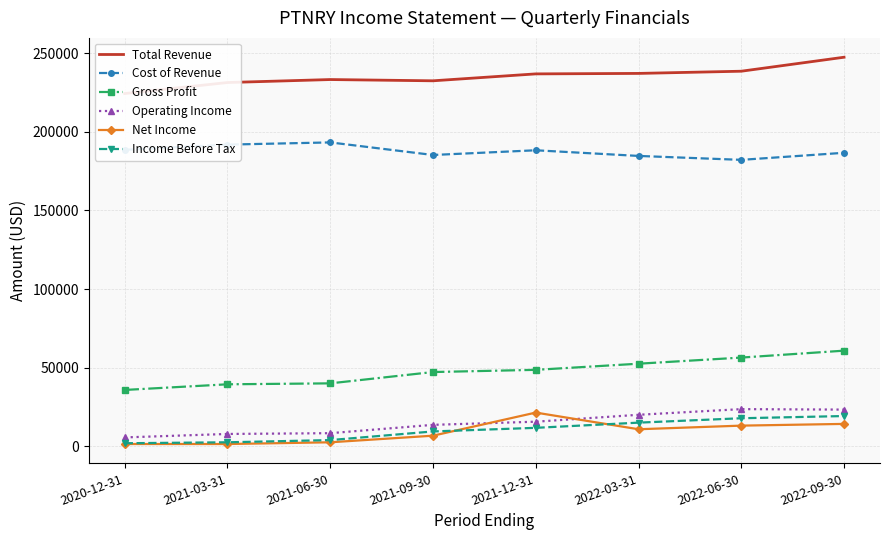

At which category does the chart reach its peak across all series?

2022-09-30